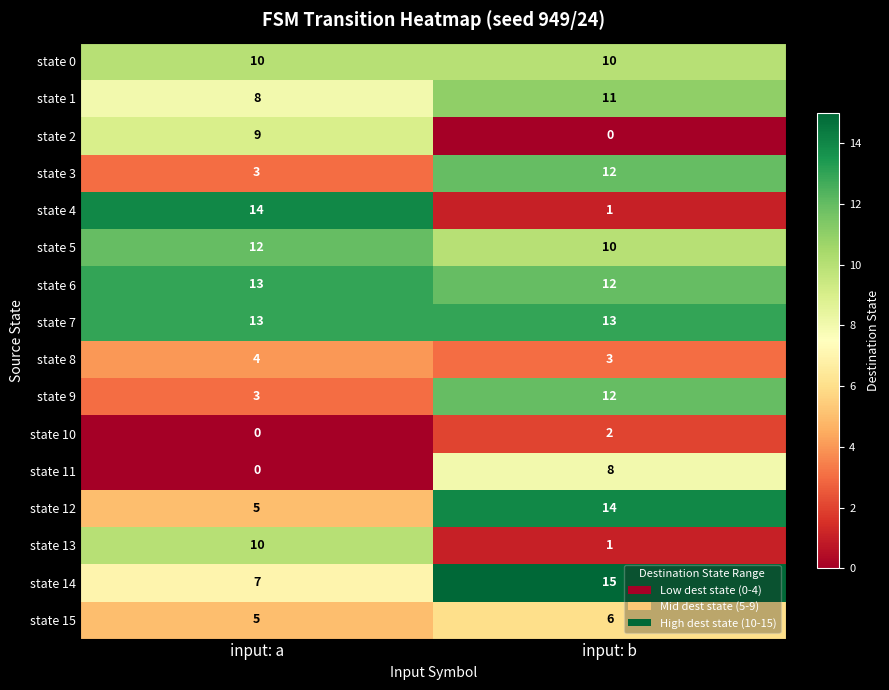

Is it true that state 6 equals 3 at input: a?

False